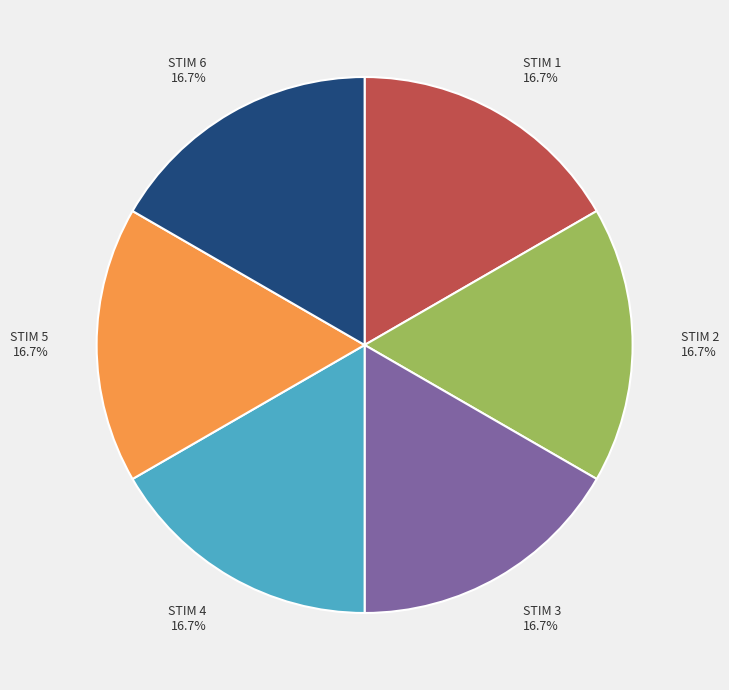

To the nearest percent, what is the average slice percentage?

17%